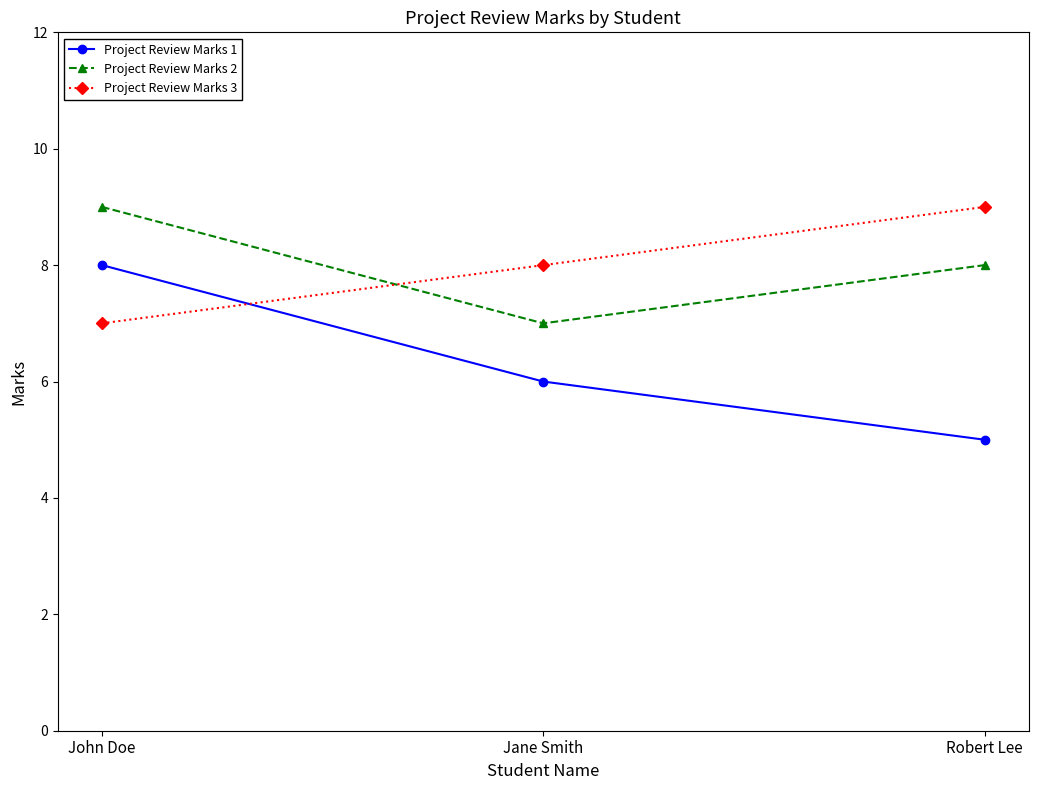

How many categories are shown in the chart?

3